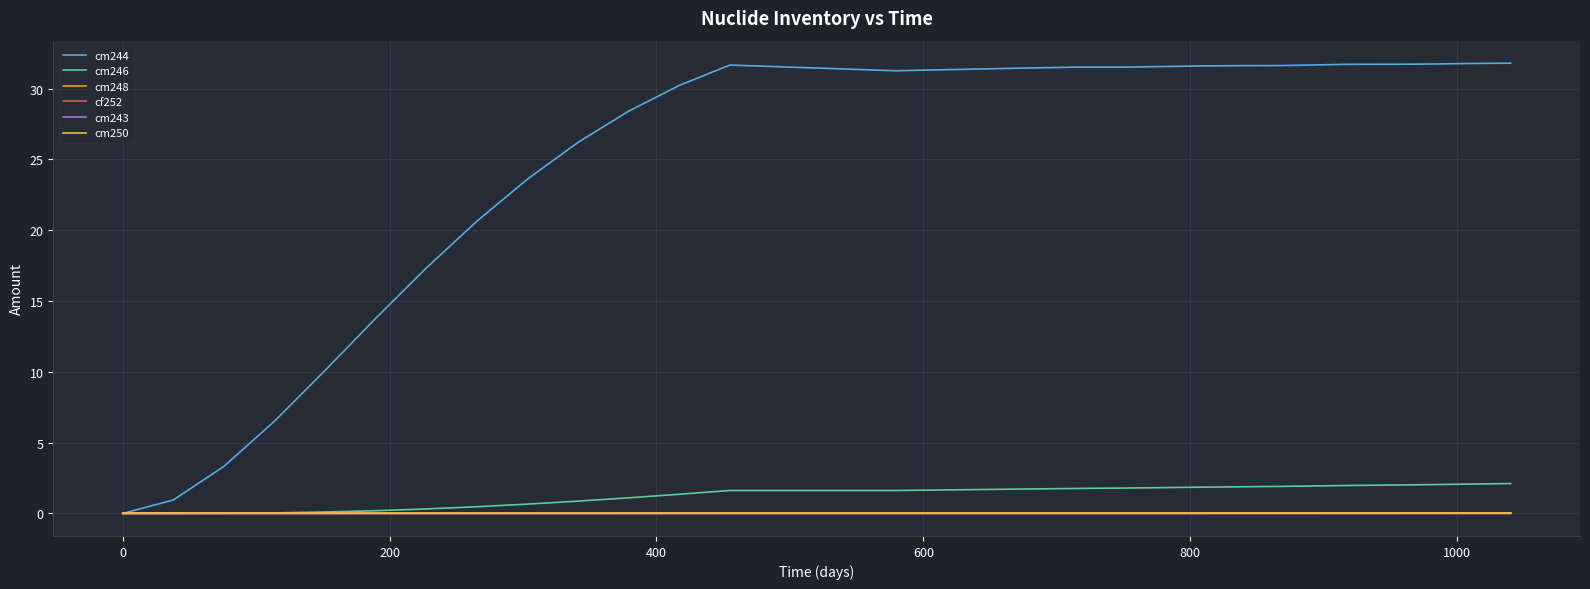

How many lines are shown in the chart?

6